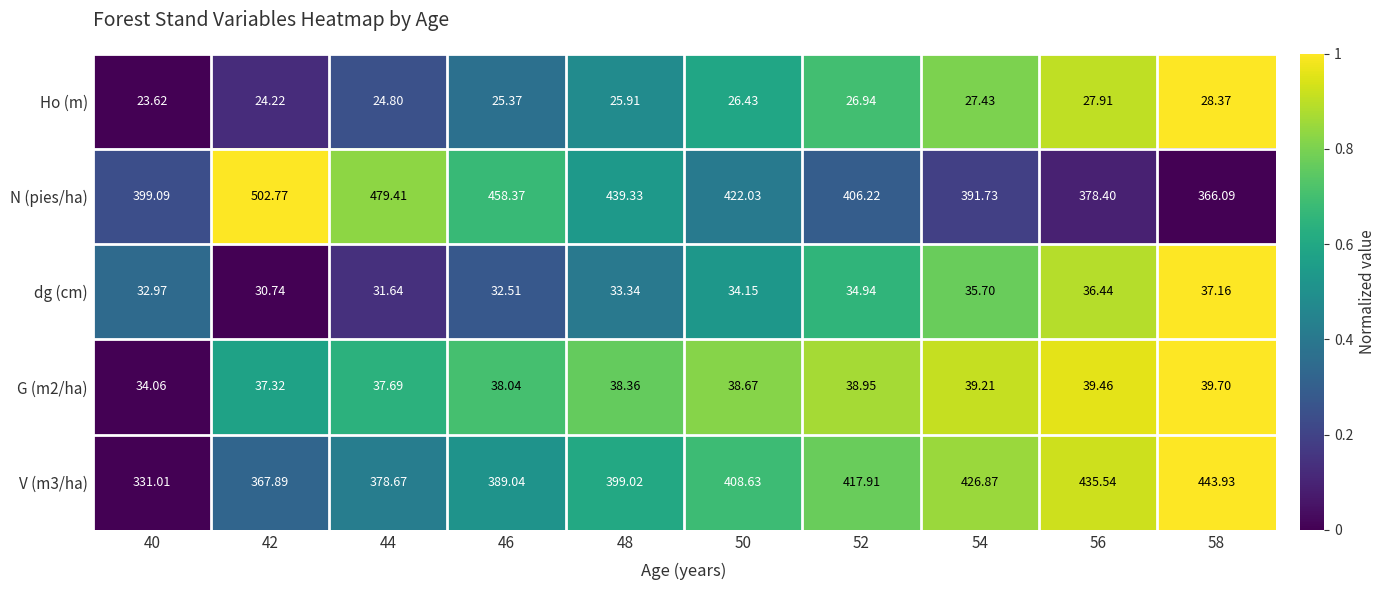

Which category has the lowest value across all series?

40